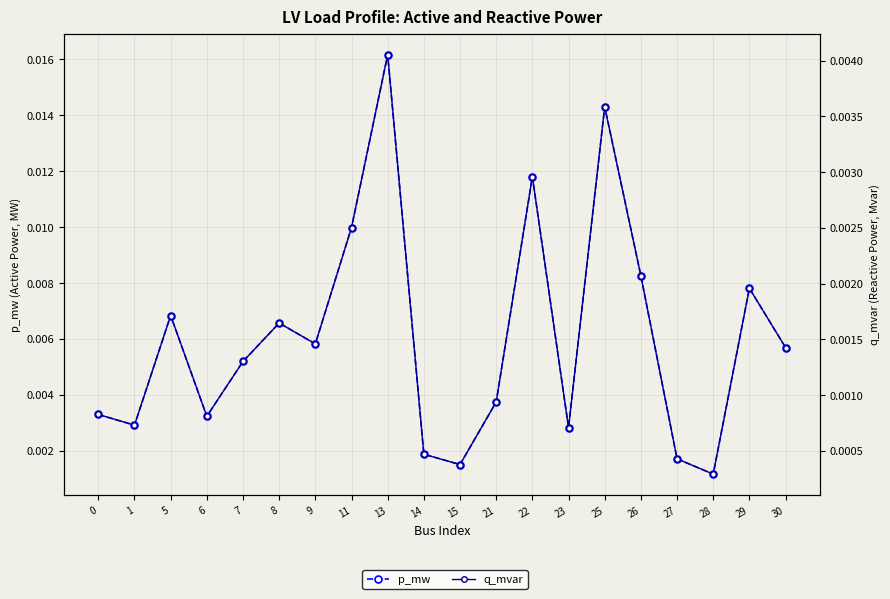

Rank the series by their average value, from highest to lowest.

p_mw, q_mvar